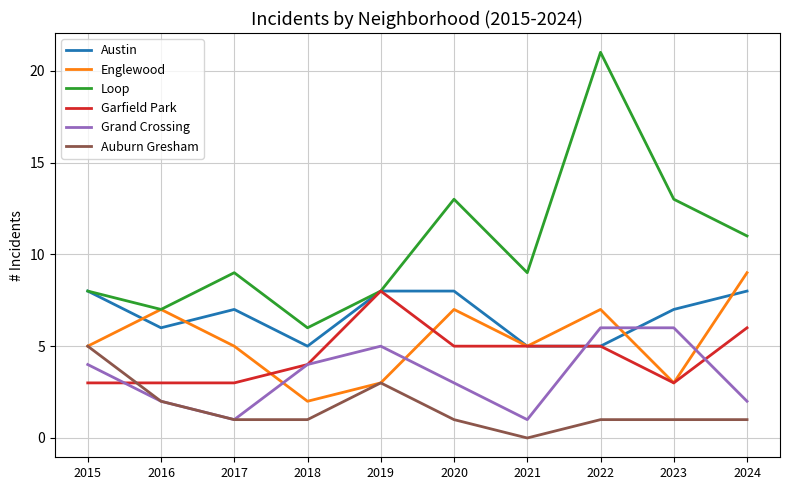

What value does the Garfield Park series have at 2019?

8